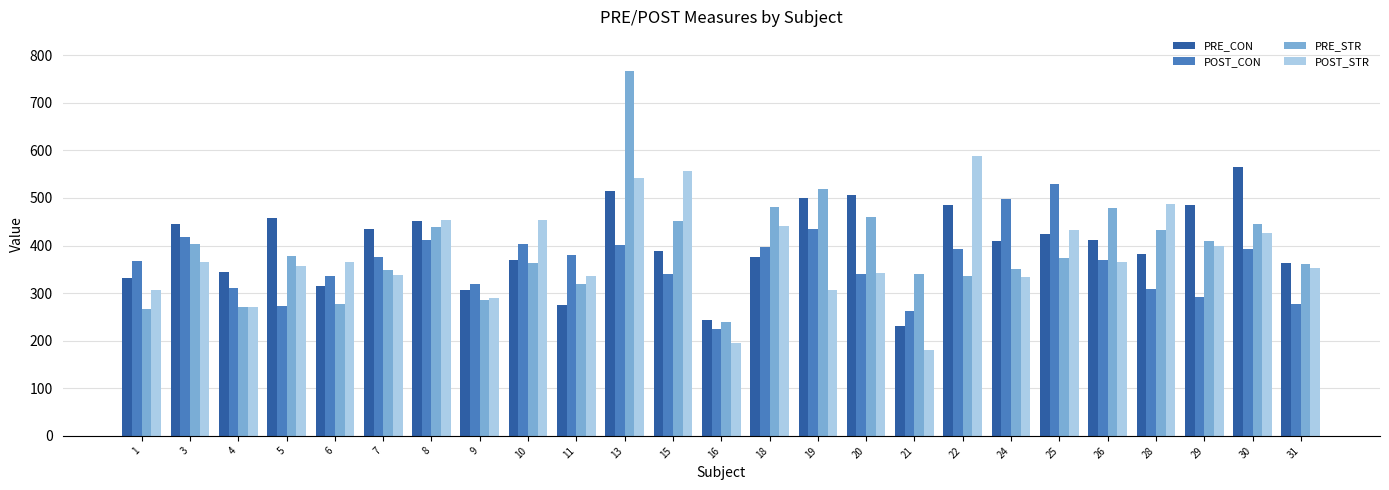

Read the POST_STR value at 25.

432.8